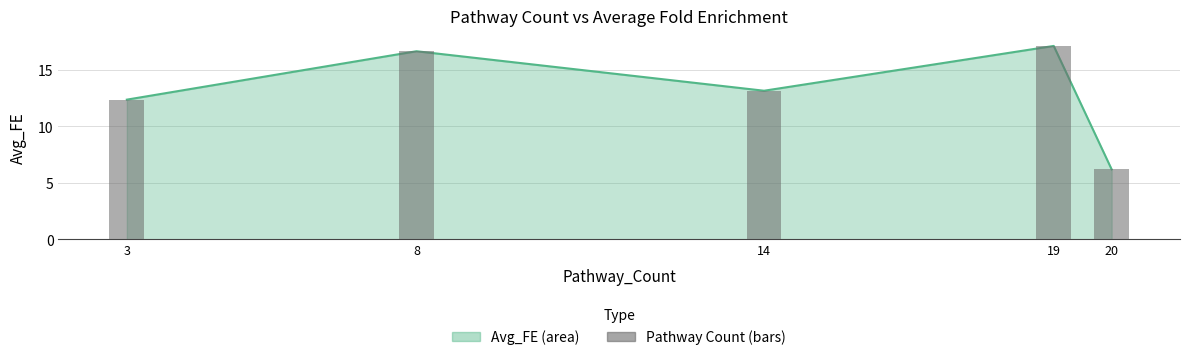

How many categories are shown in the chart?

5